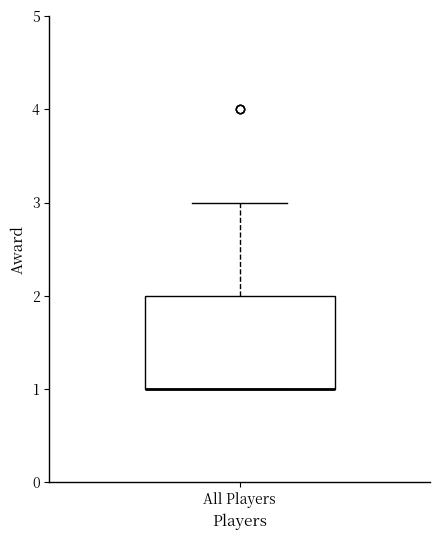

Read this box plot against the y-axis: the position of the median line, the range covered by the box, and the ends of both whiskers. The values are not printed on the chart, so give them approximately, as read against the axis.

median 1 (drawn on the box's lower edge), box 1 to 2, whiskers 1 to 3